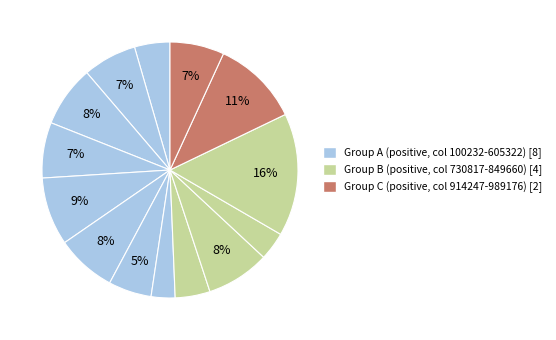

Count the number of slices in the pie.

14